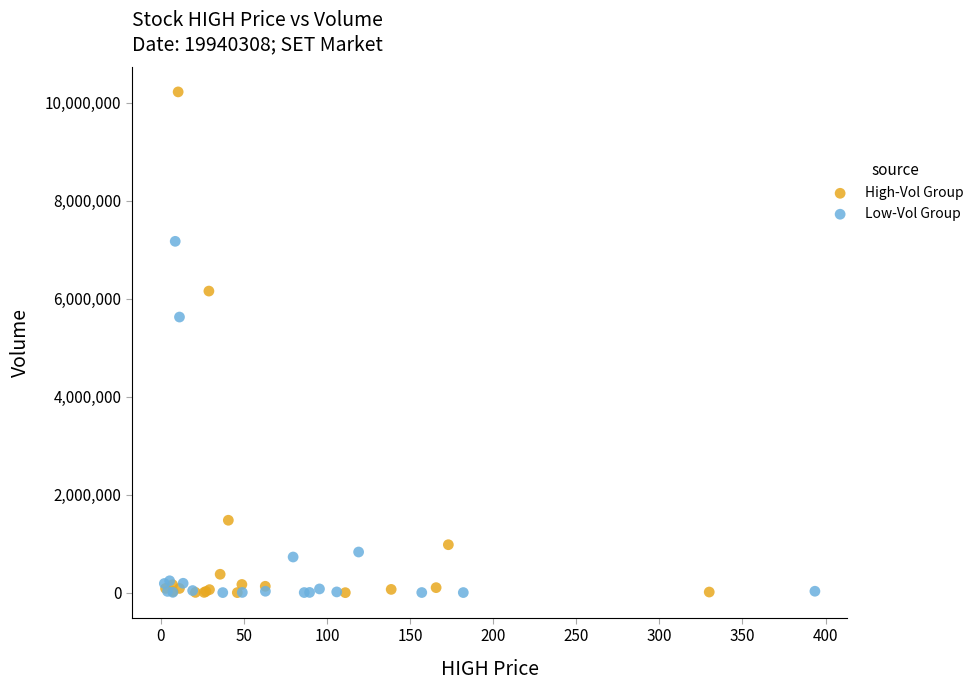

What are all the series names shown in the legend?

High-Vol Group, Low-Vol Group